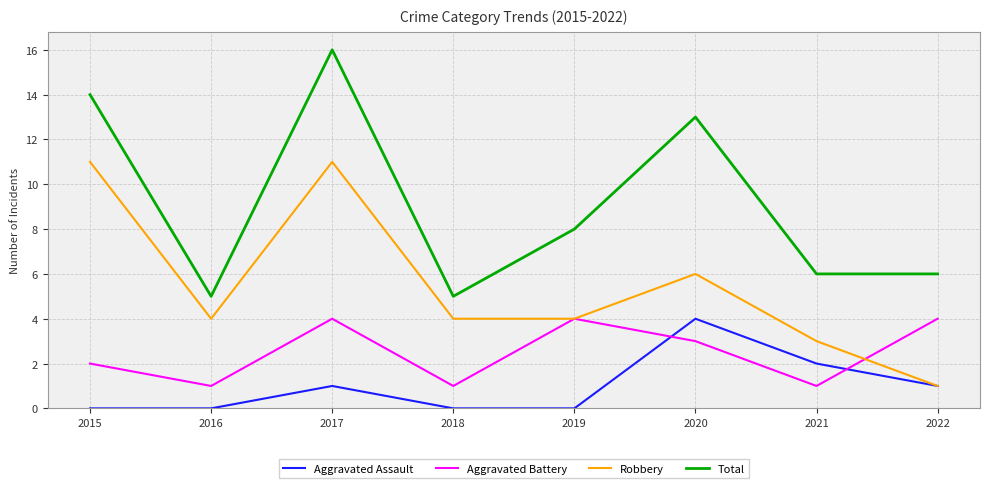

Reading left to right, transcribe all the data shown in this chart.

Aggravated Assault: 2015=0	2016=0	2017=1	2018=0	2019=0	2020=4	2021=2	2022=1
Aggravated Battery: 2015=2	2016=1	2017=4	2018=1	2019=4	2020=3	2021=1	2022=4
Robbery: 2015=11	2016=4	2017=11	2018=4	2019=4	2020=6	2021=3	2022=1
Total: 2015=14	2016=5	2017=16	2018=5	2019=8	2020=13	2021=6	2022=6